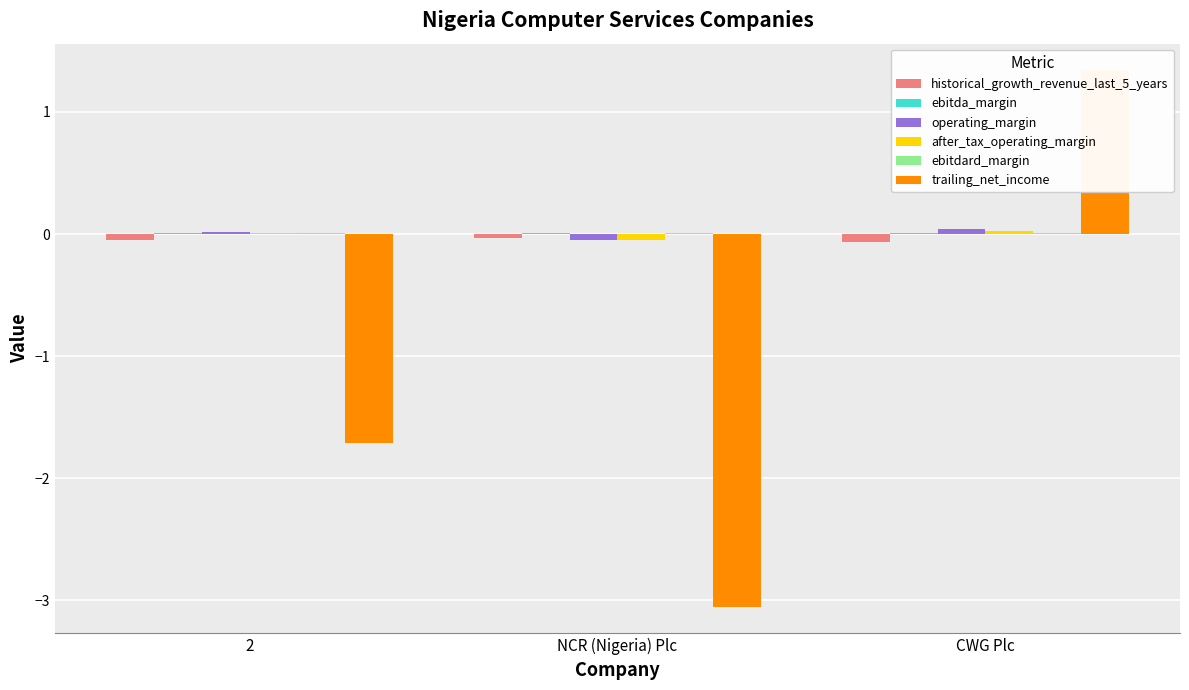

At which label is historical_growth_revenue_last_5_years closest to 0?

NCR (Nigeria) Plc